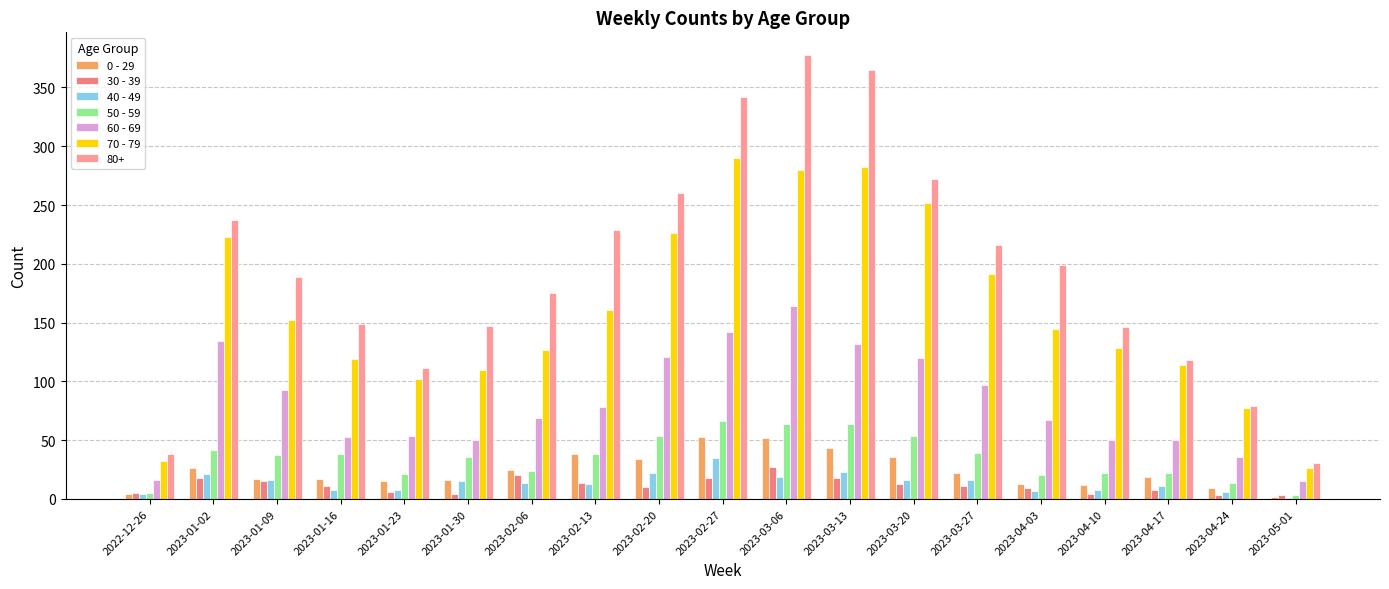

What is the sum of all 40 - 49 values?

263